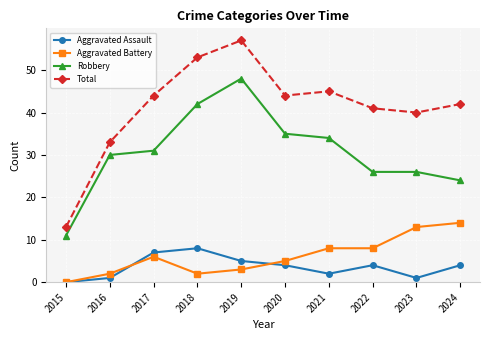

Which category has the highest value in the Aggravated Battery series?

2024